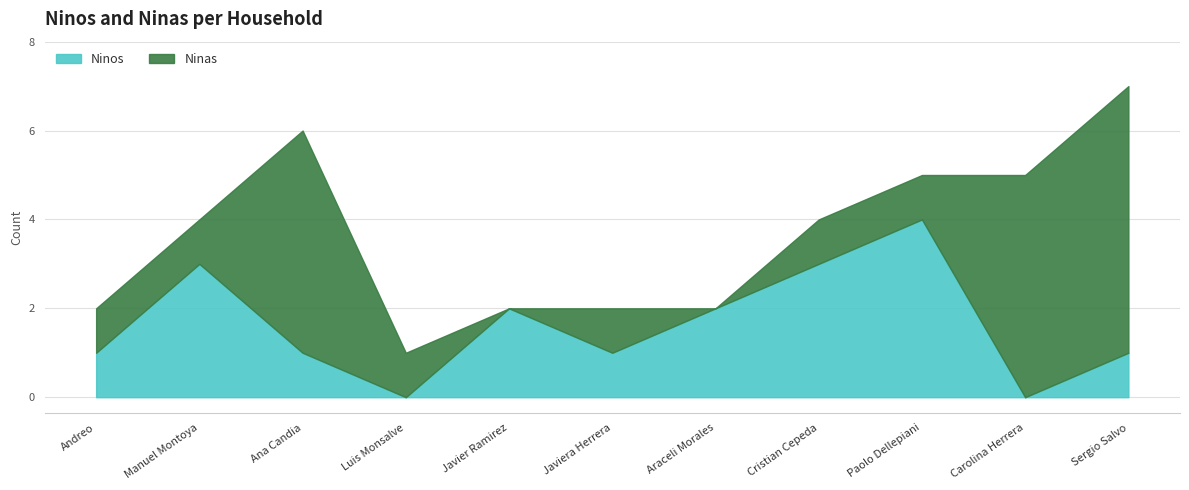

Where does the data first go above 1?

Manuel Montoya